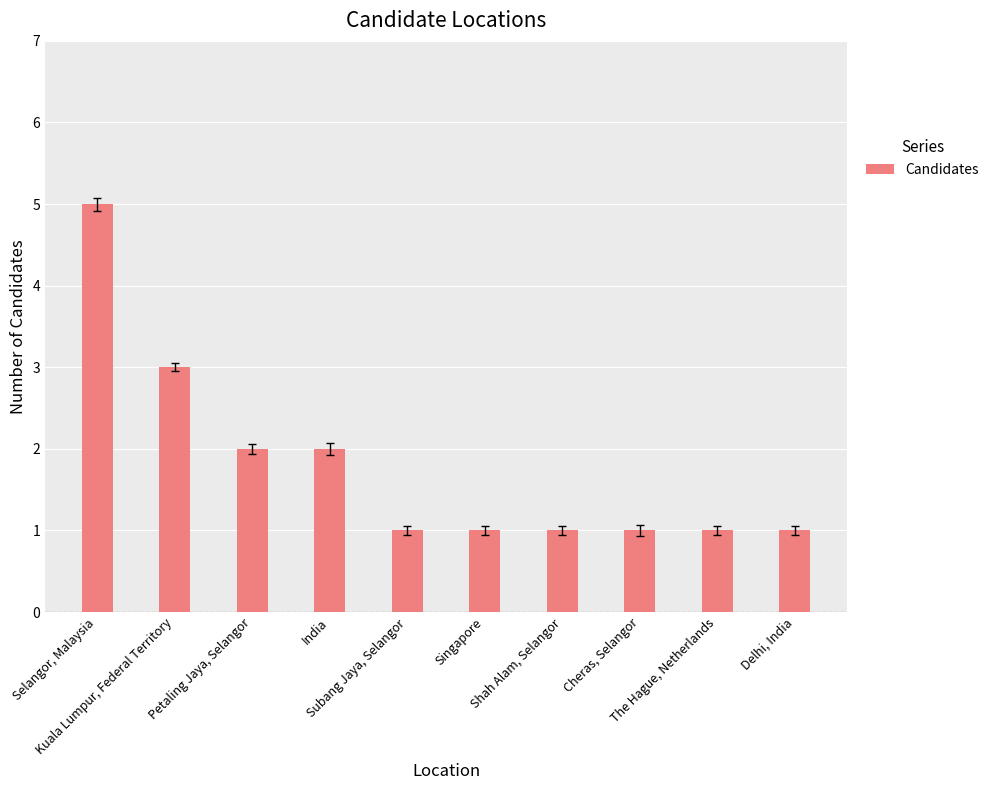

What is the minimum value shown in the chart?

1